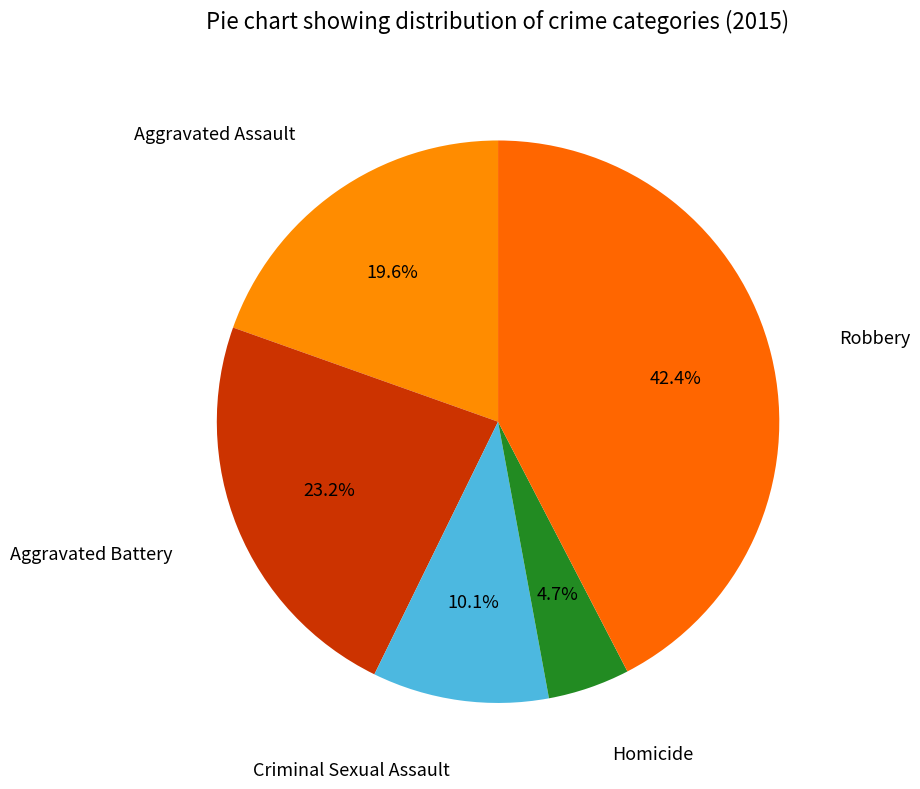

Count the number of slices in the pie.

5